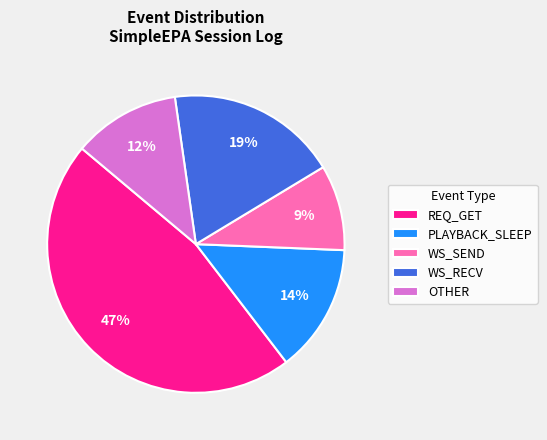

The REQ_GET slice represents 47% of the pie. True or false?

True